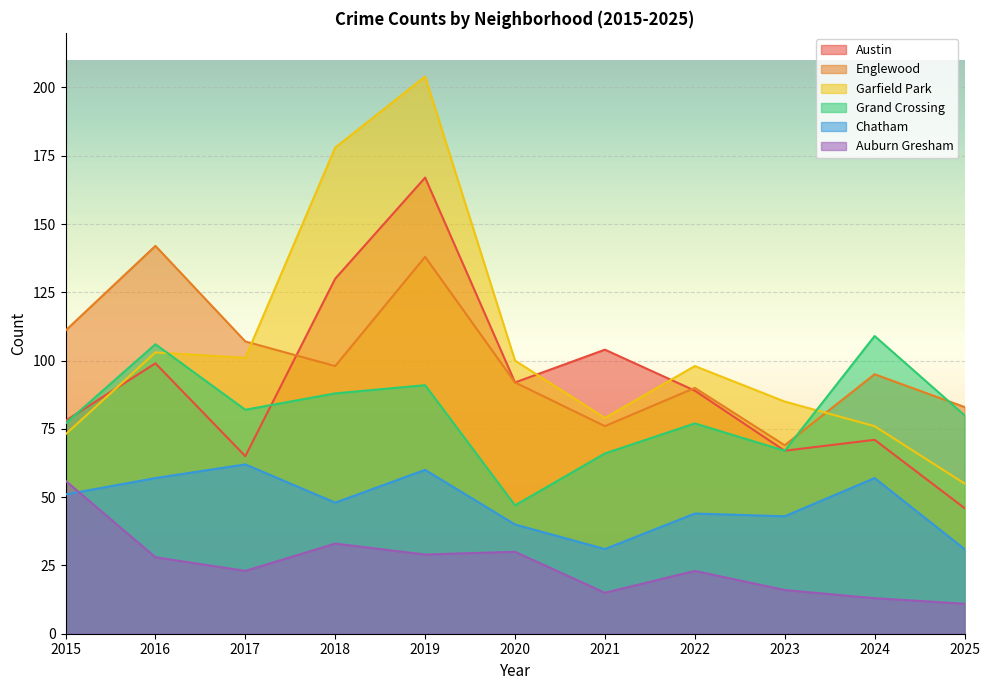

What value does the Garfield Park series have at 2017, to the nearest 10?

100